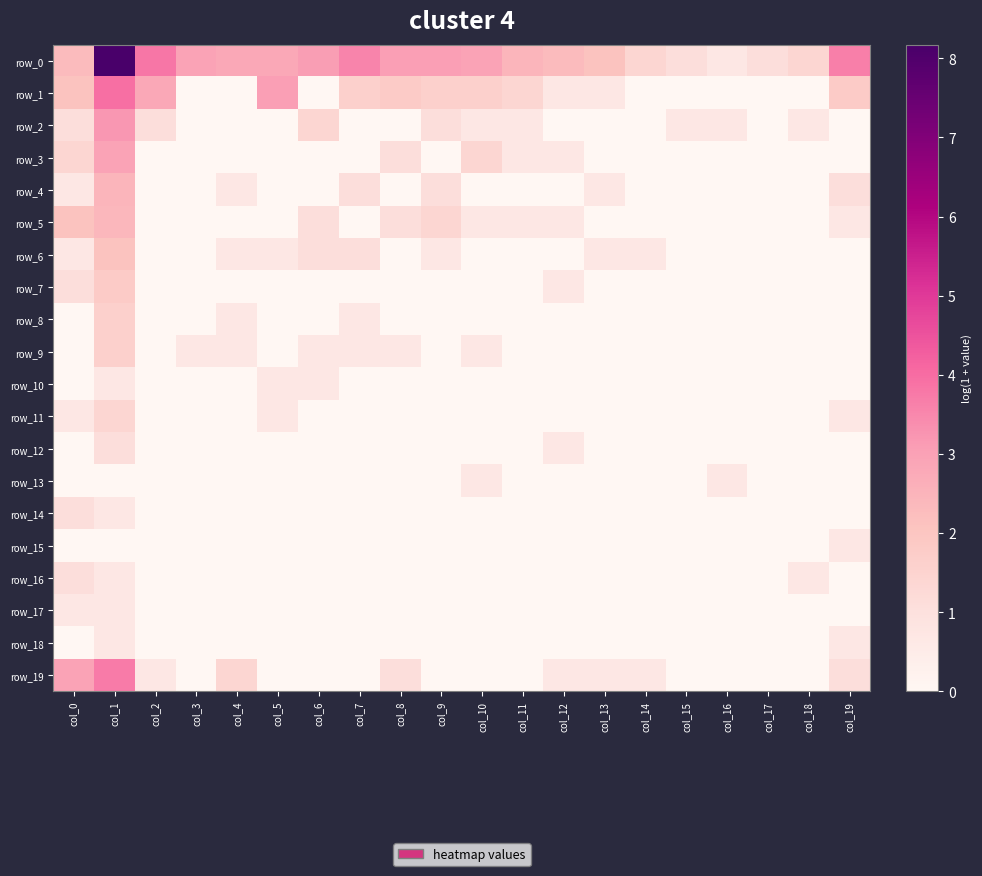

Which series has the widest spread of values?

row_0